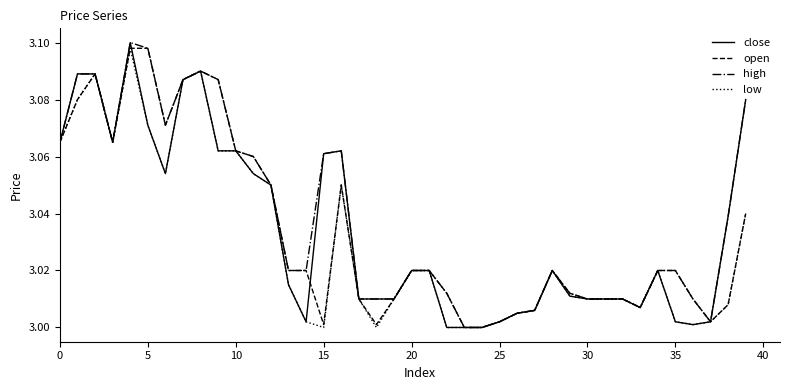

What are all the series names shown in the legend?

close, open, high, low